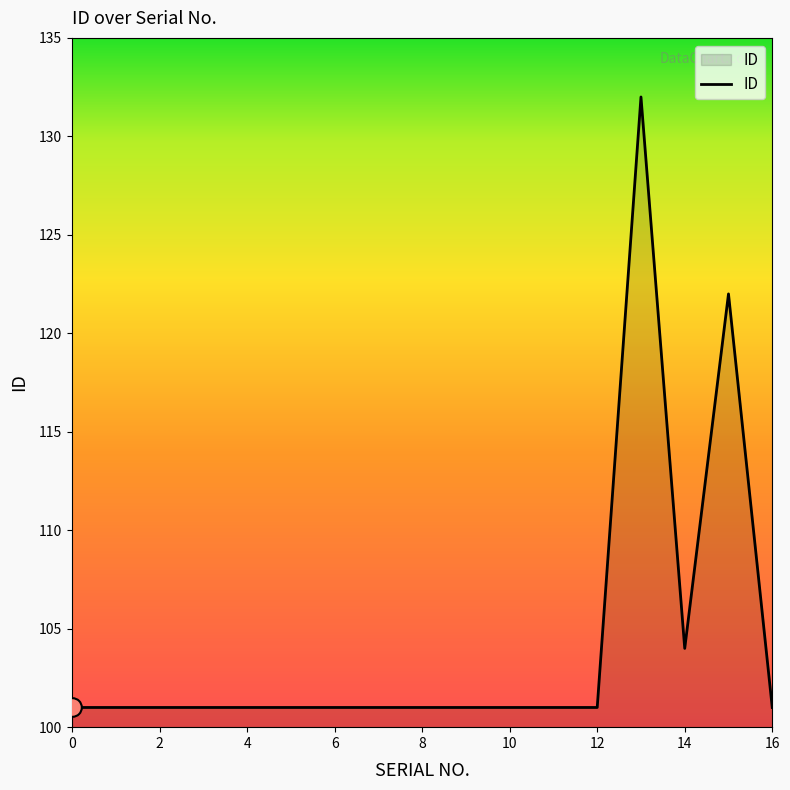

What is the greatest value displayed?

132